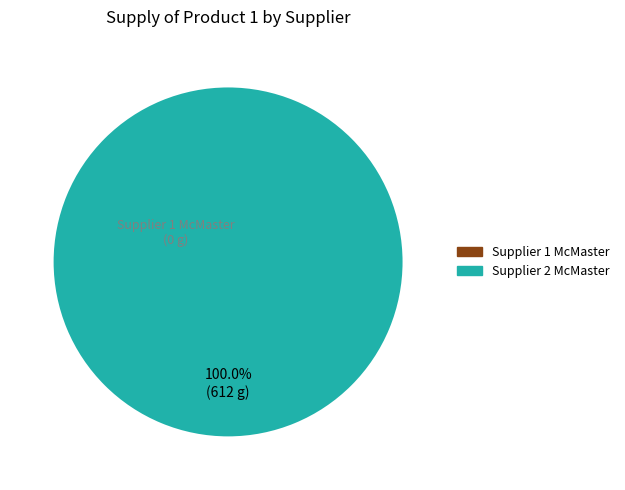

Is there any slice that represents more than half of the pie?

Yes